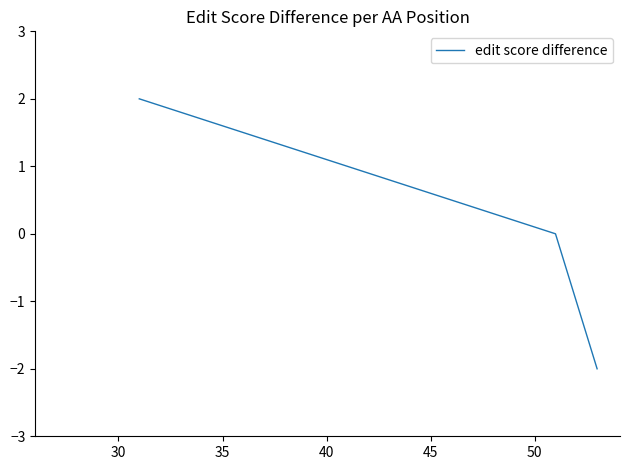

How many categories are shown in the chart?

3